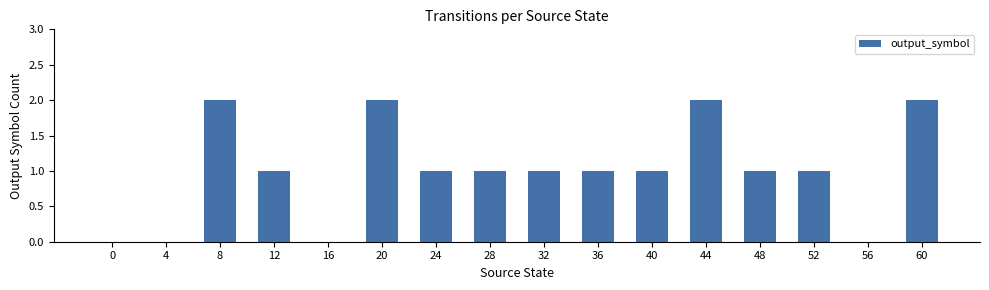

How many values are between 1 and 2?

12